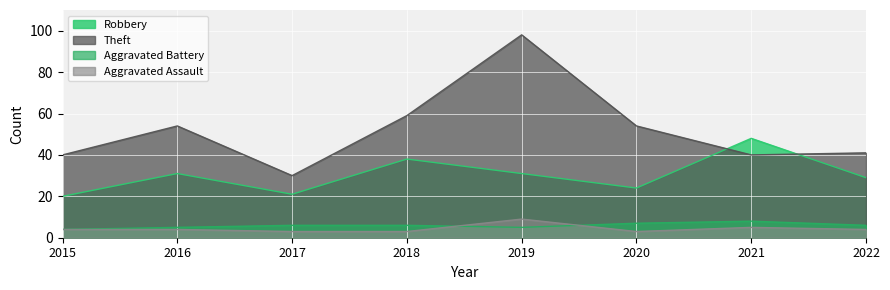

What is the spread (max minus min) of values at 2017?

27